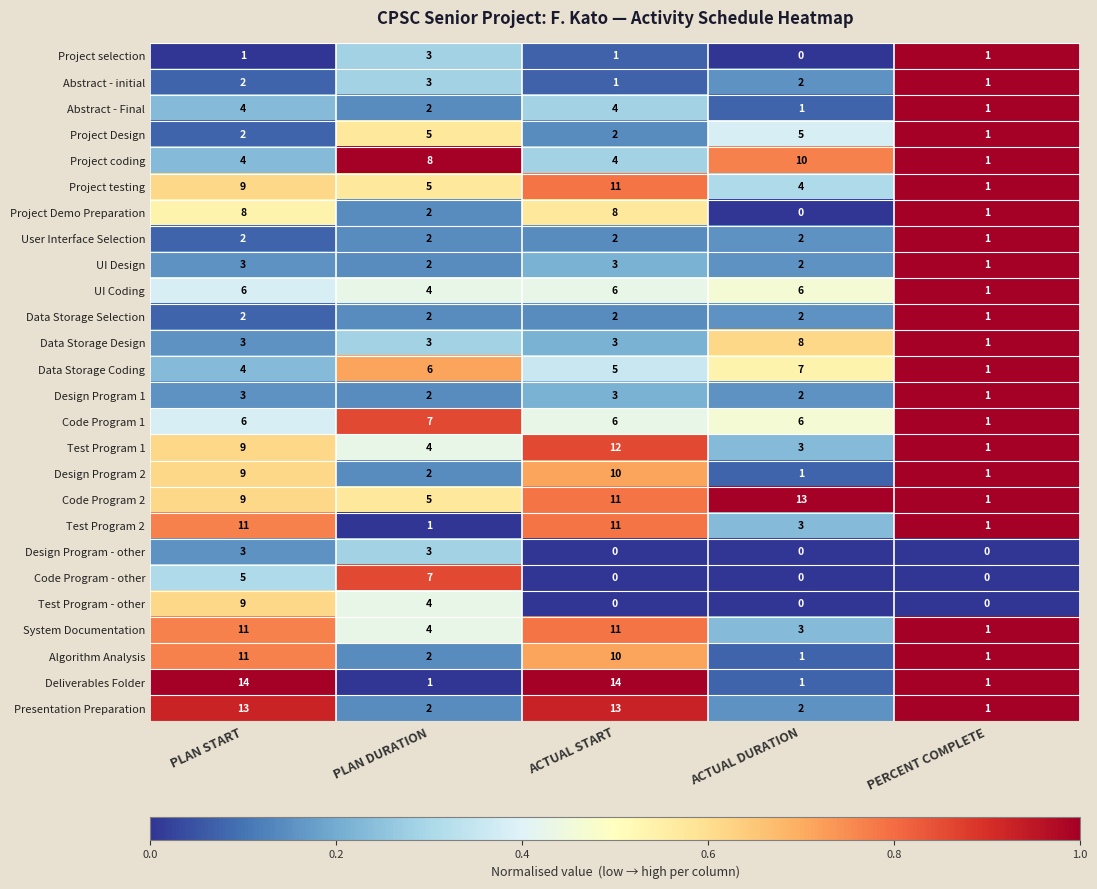

Count the Project selection values in the range 1 to 2.

3